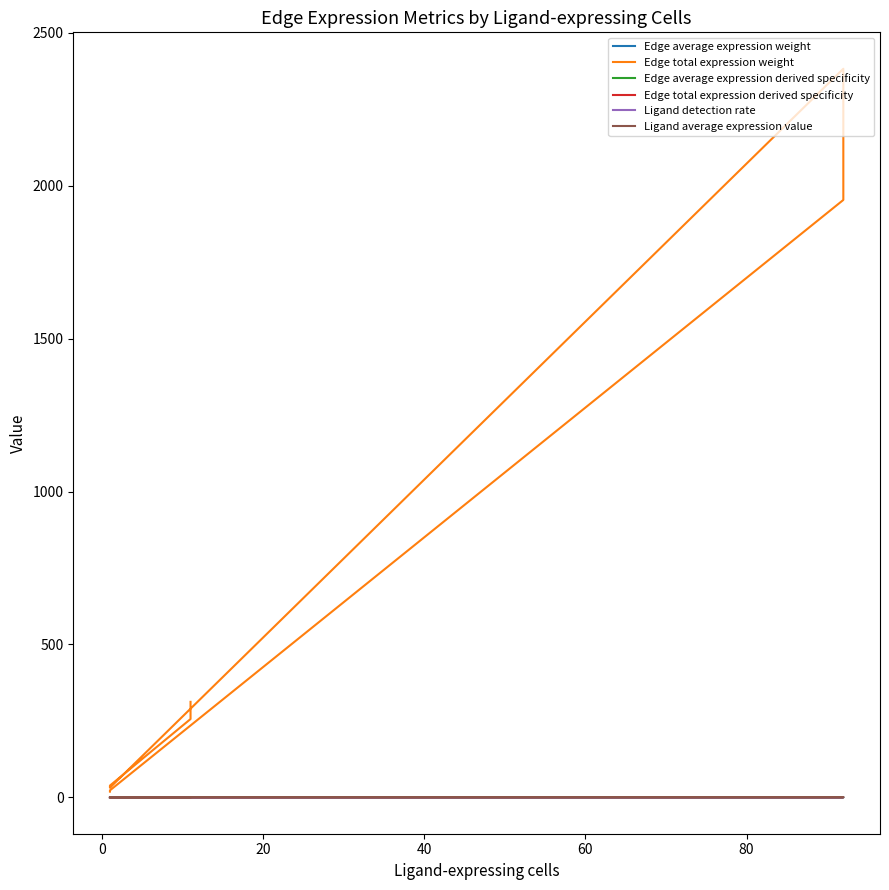

Where is the first local minimum for Edge total expression derived specificity?

40